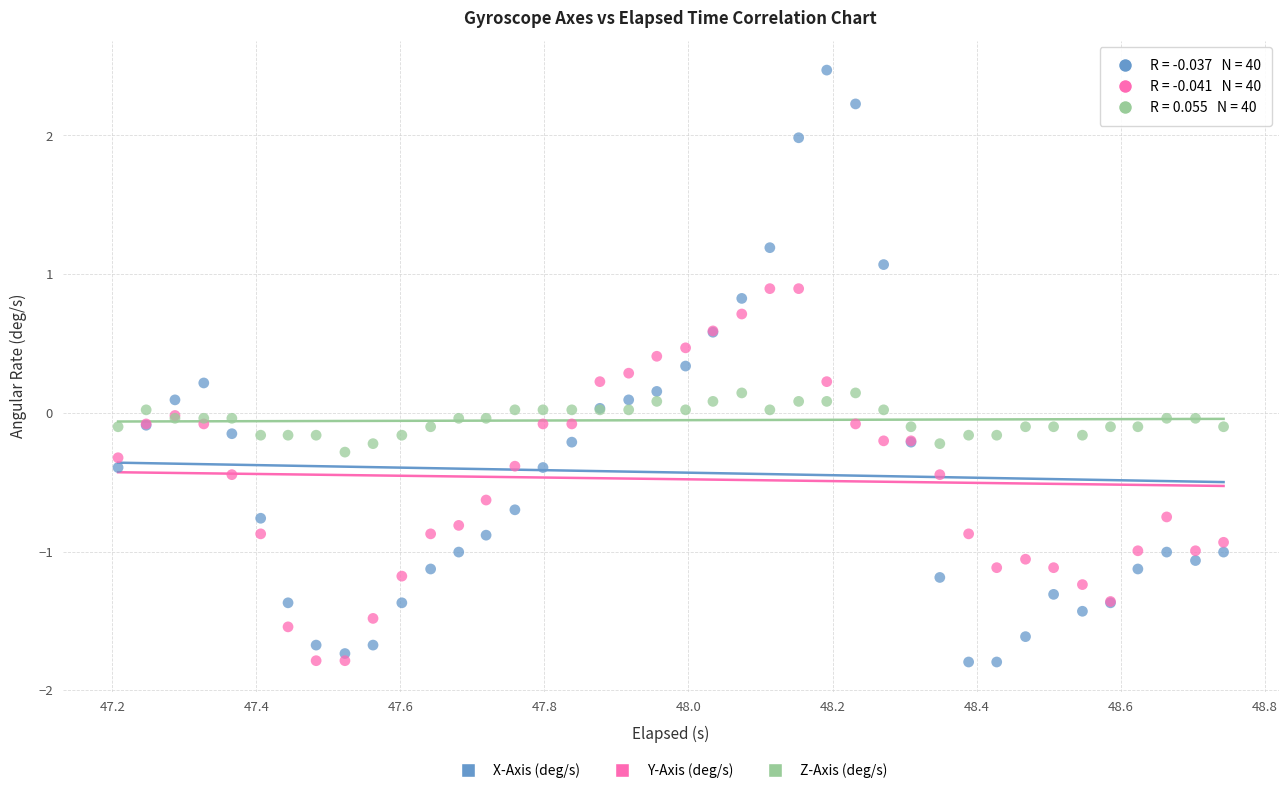

Which series has the widest spread of Y values?

X-Axis (deg/s)